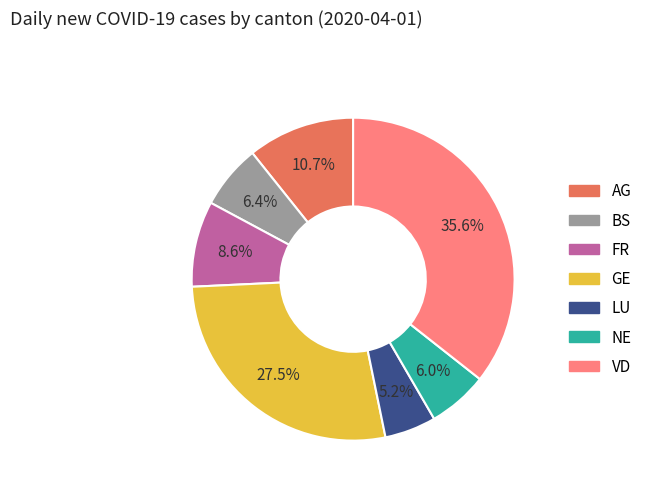

What is the total percentage of FR and NE?

14.6%